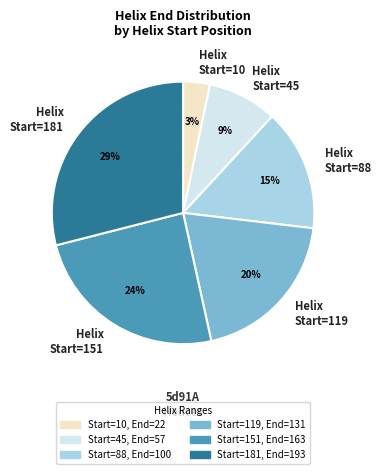

Between Helix Start=45 and Helix Start=181, which is larger?

Helix Start=181